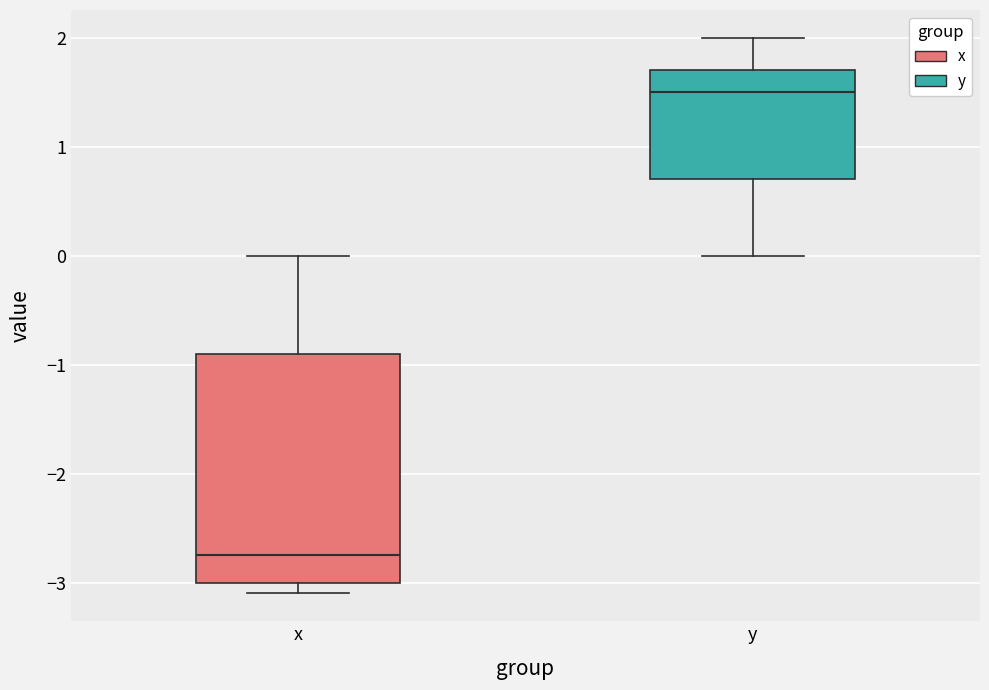

Reading left to right, read every box against the y-axis: the position of its median line, the range the box covers, and the ends of its whiskers. The values are not printed on the chart, so give them approximately, as read against the axis.

x: median -2.7, box -3.0 to -0.9, whiskers -3.1 to 0.0
y: median 1.5, box 0.7 to 1.7, whiskers 0.0 to 2.0